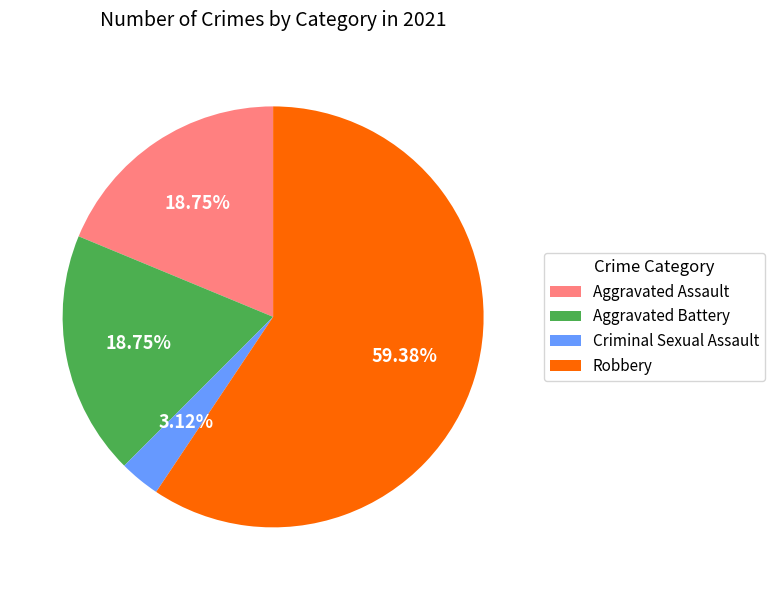

To the nearest percent, what is the difference between the largest and smallest slice percentages?

56%